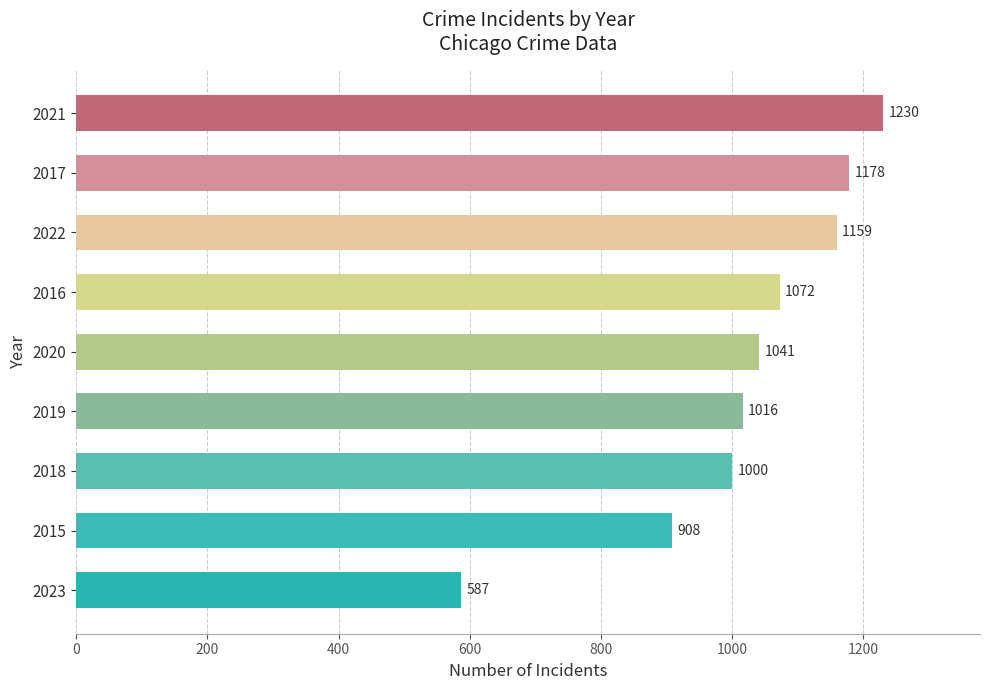

List the labels in order of value, largest first.

2021, 2017, 2022, 2016, 2020, 2019, 2018, 2015, 2023